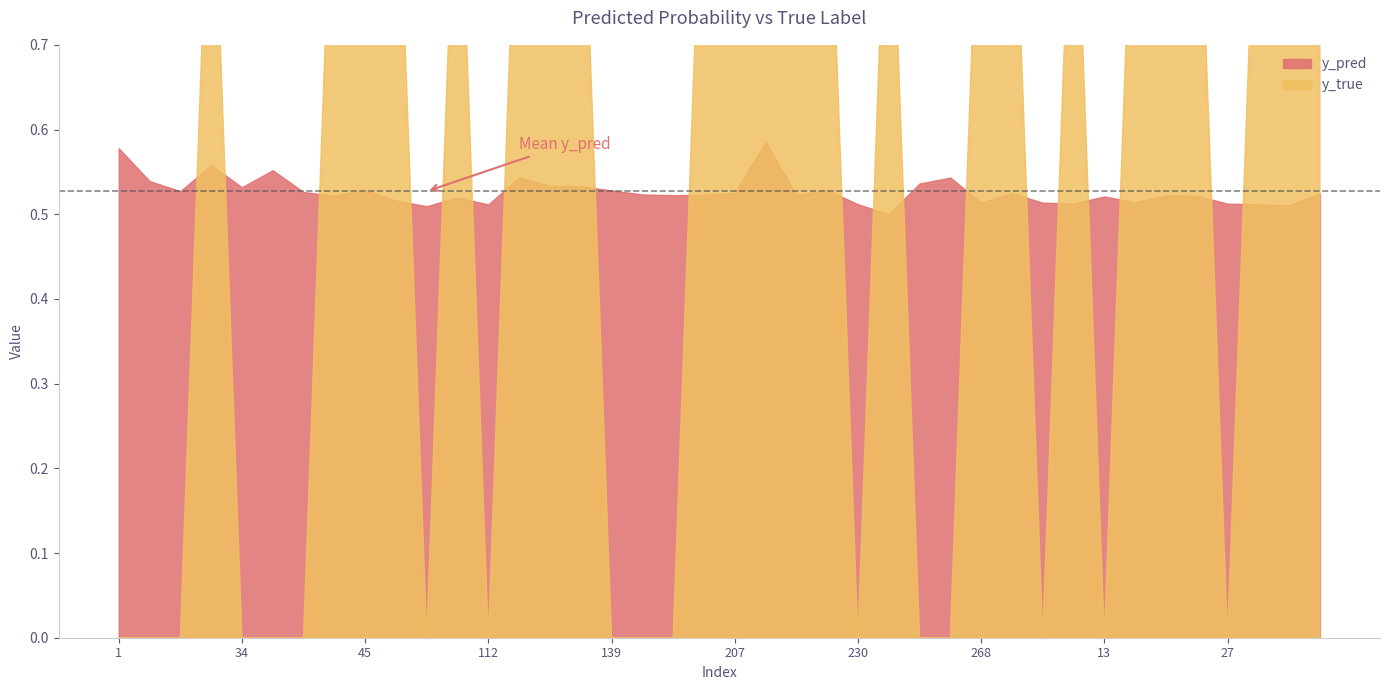

What is the sum of the y_pred values at 65 and 230?

1.0